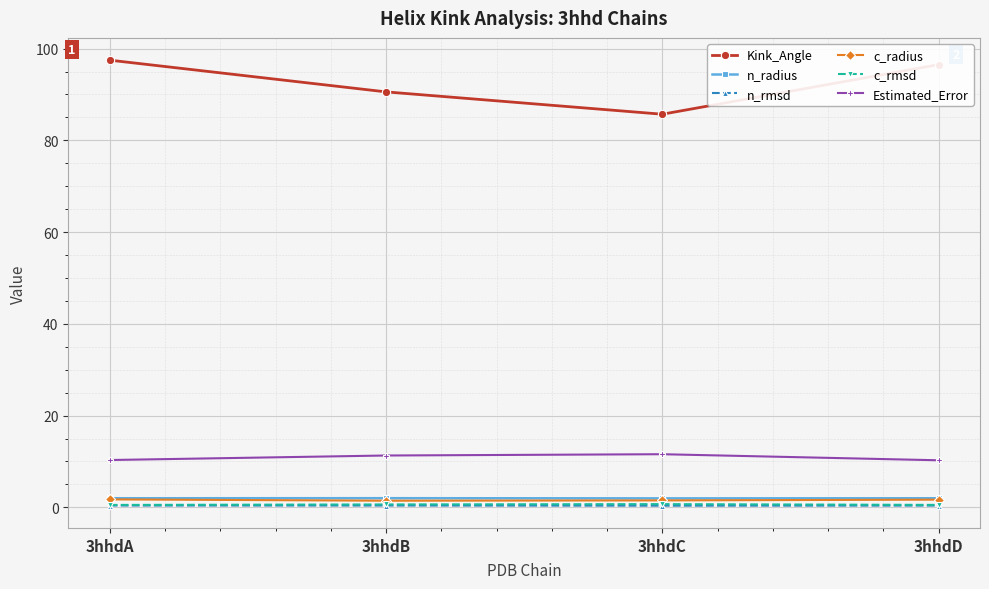

True or false: Estimated_Error and n_radius cross at least once.

False